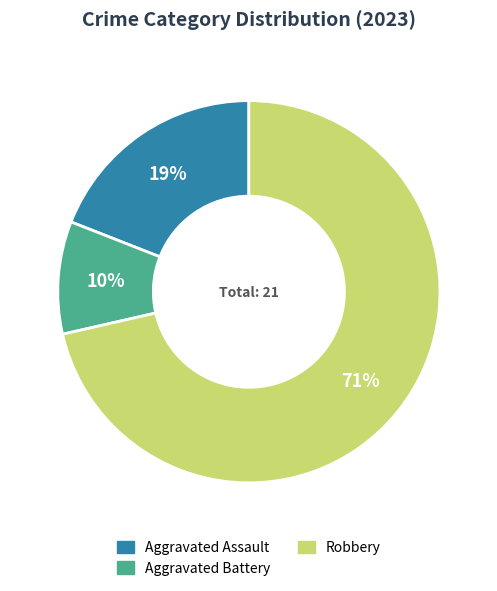

To the nearest percent, what is the average slice percentage?

33%